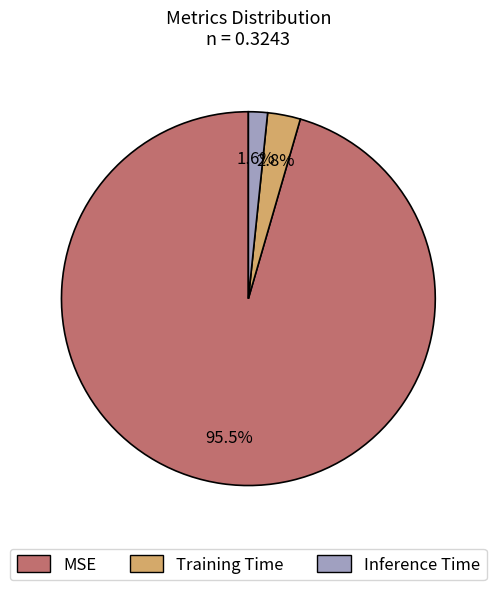

Which slice is the smallest?

Inference Time